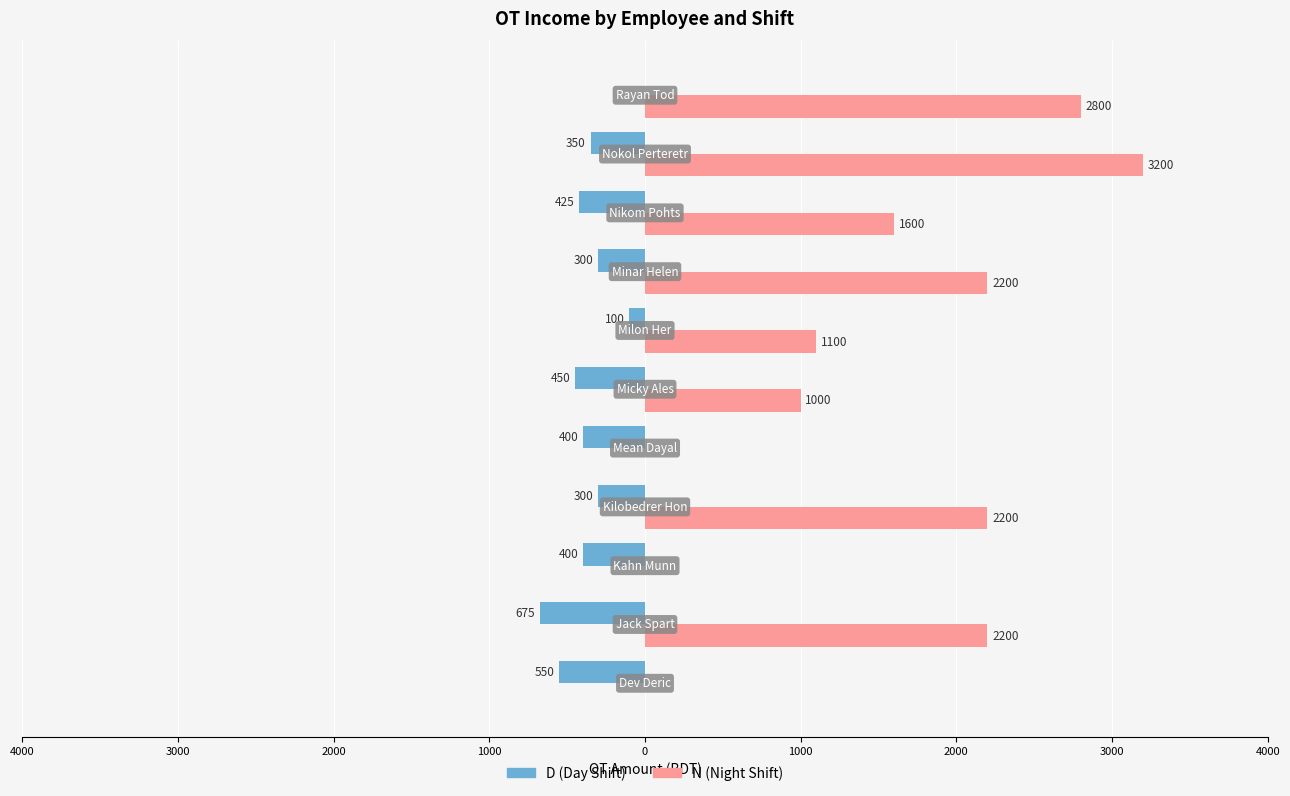

Rank the series by their maximum value, from lowest to highest.

D (Day Shift), N (Night Shift)